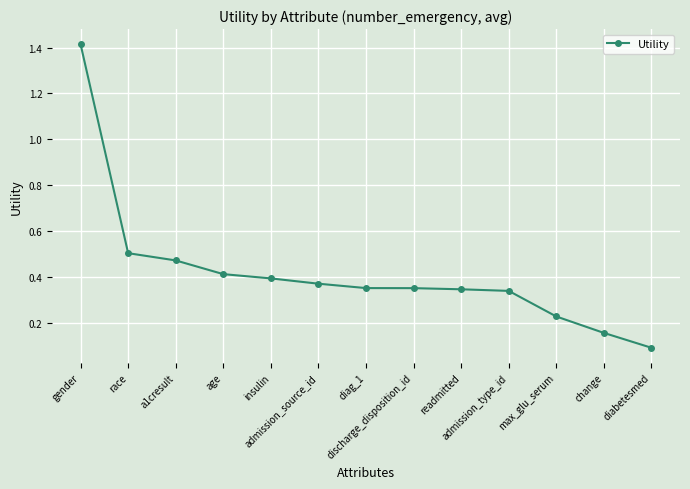

How many lines are shown in the chart?

1